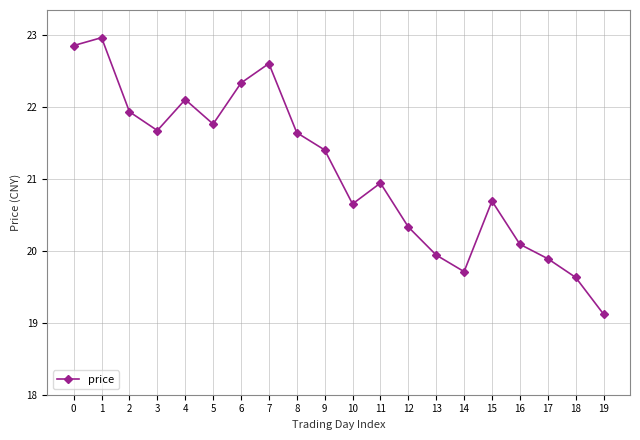

What is the ratio of the value at 5 to the value at 7?

1.0